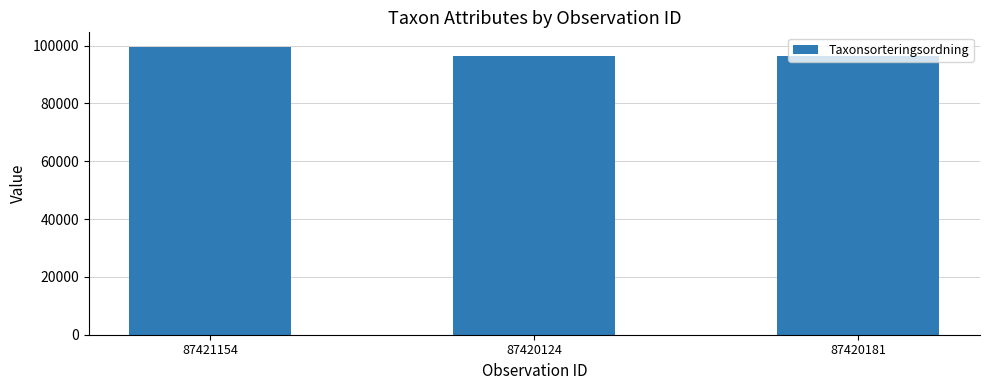

What is the difference between the values at 87421154 and 87420124?

3279